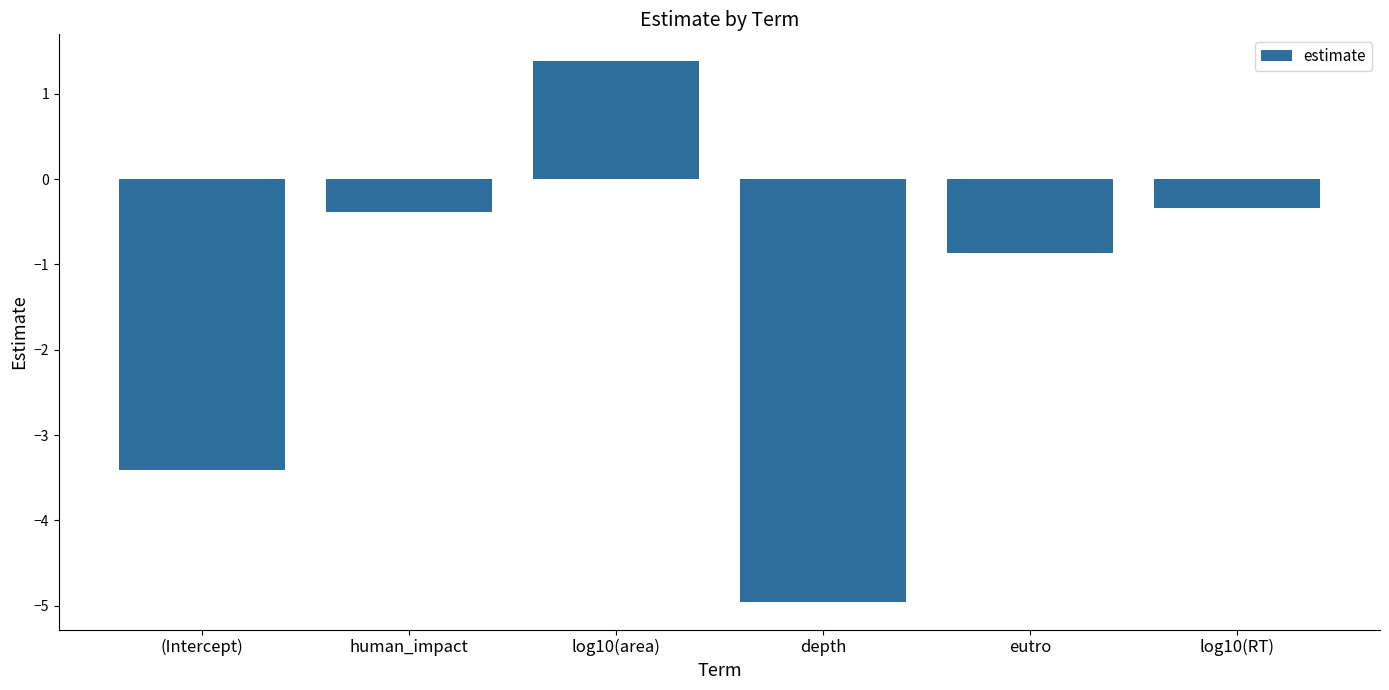

The value at (Intercept) is -3.4. True or false?

True